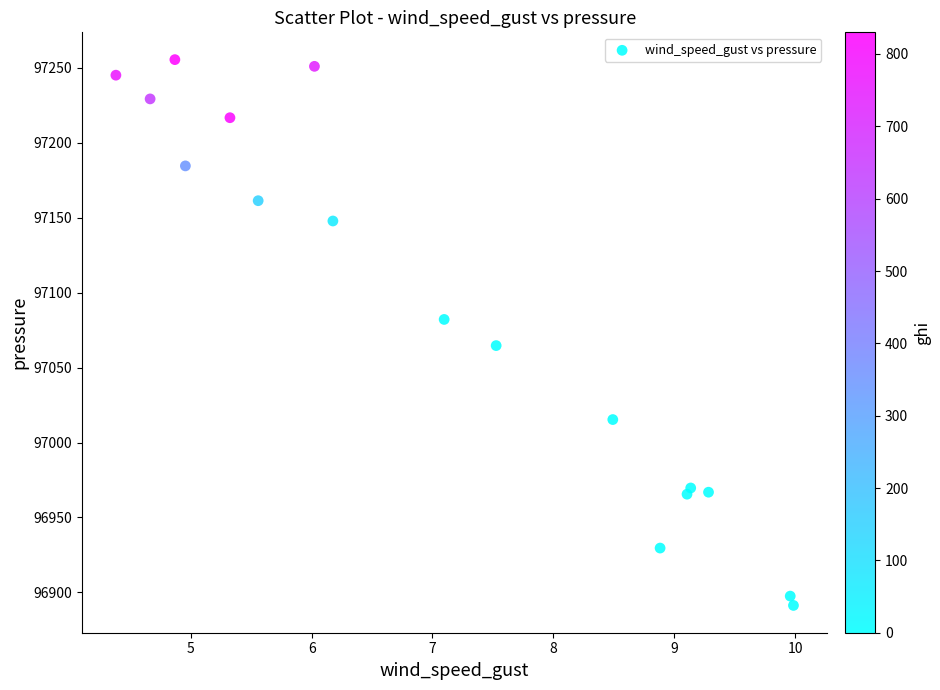

What is the range of X values (max minus min)?

5.6